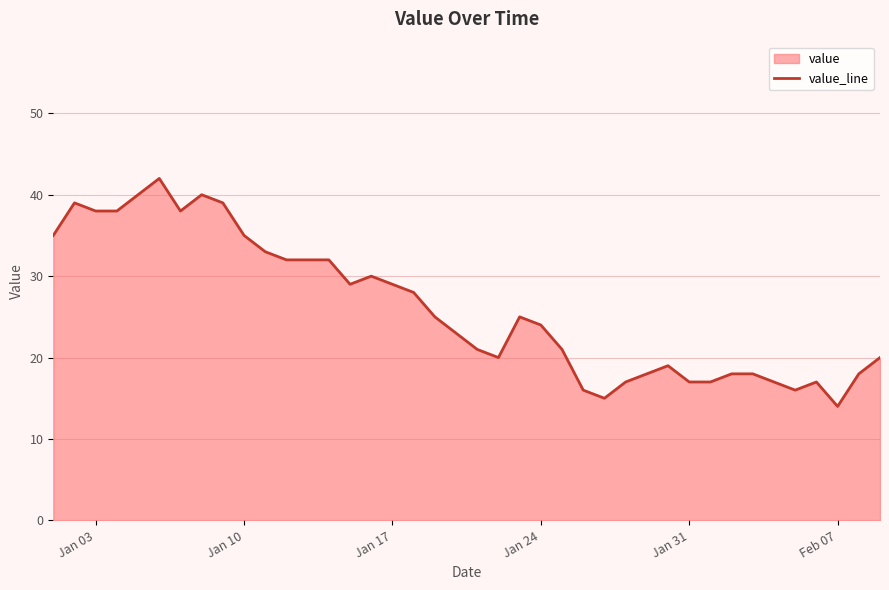

What is the smallest value displayed?

14